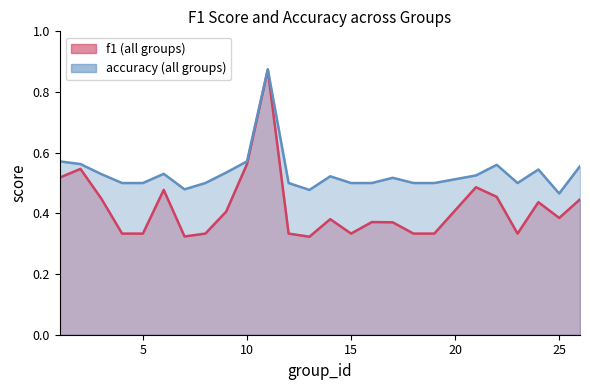

Read the accuracy value at 22.

0.6